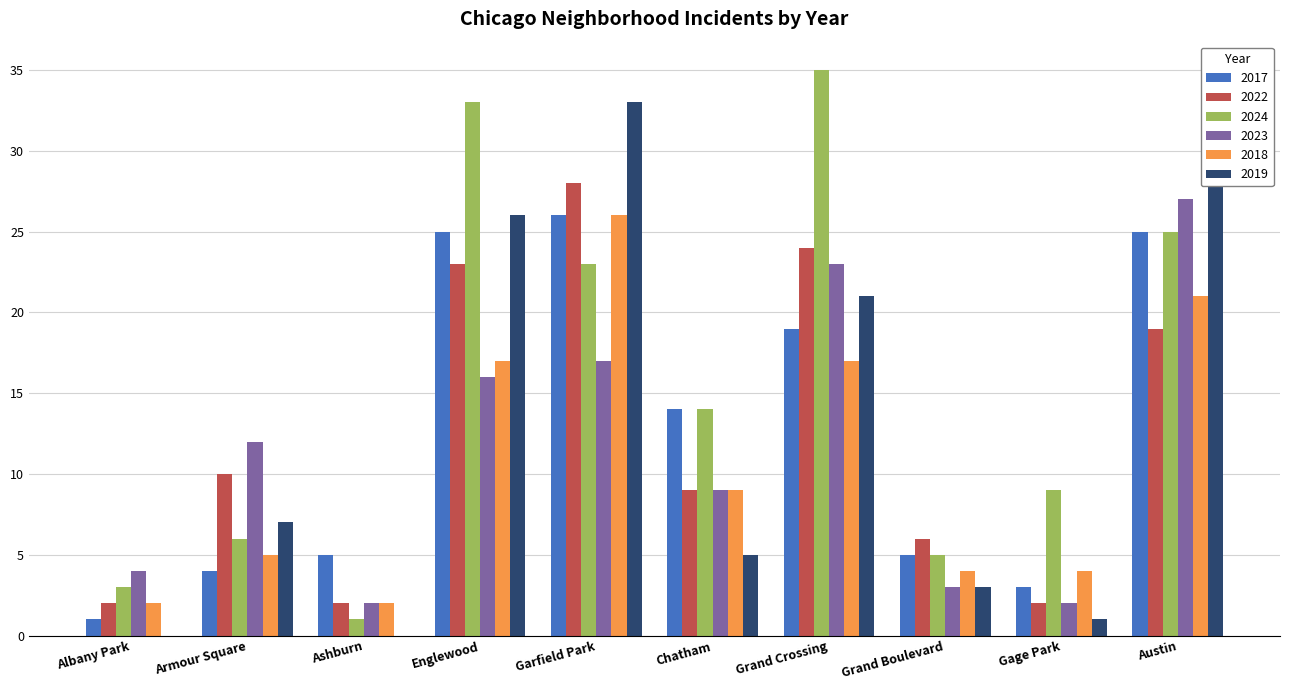

What are all the series names shown in the legend?

2017, 2022, 2024, 2023, 2018, 2019